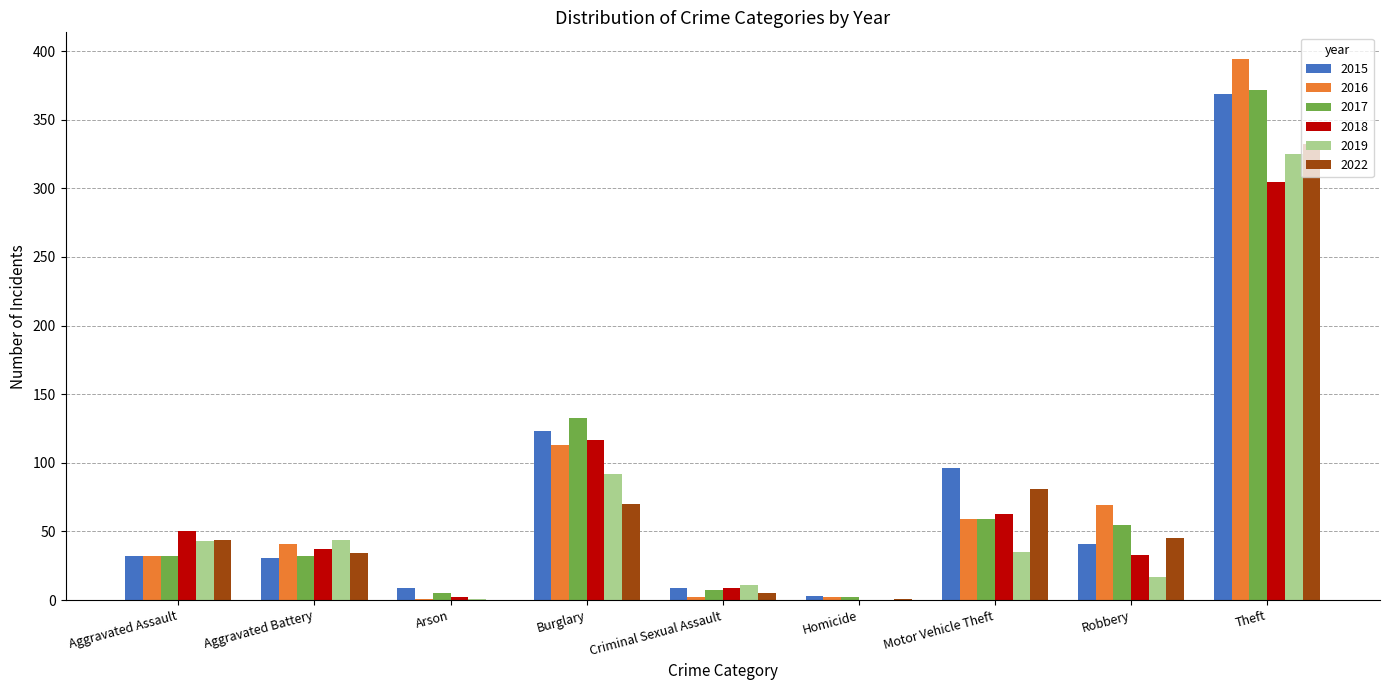

Where is 2018 nearest to the value 152?

Burglary